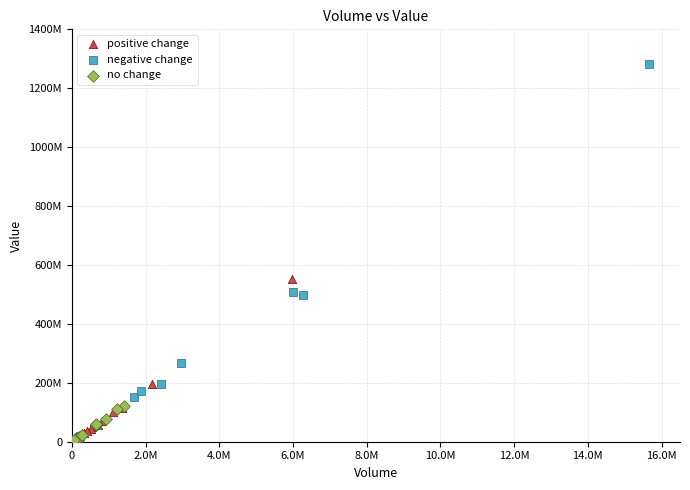

Which series contains the highest Y value?

negative change